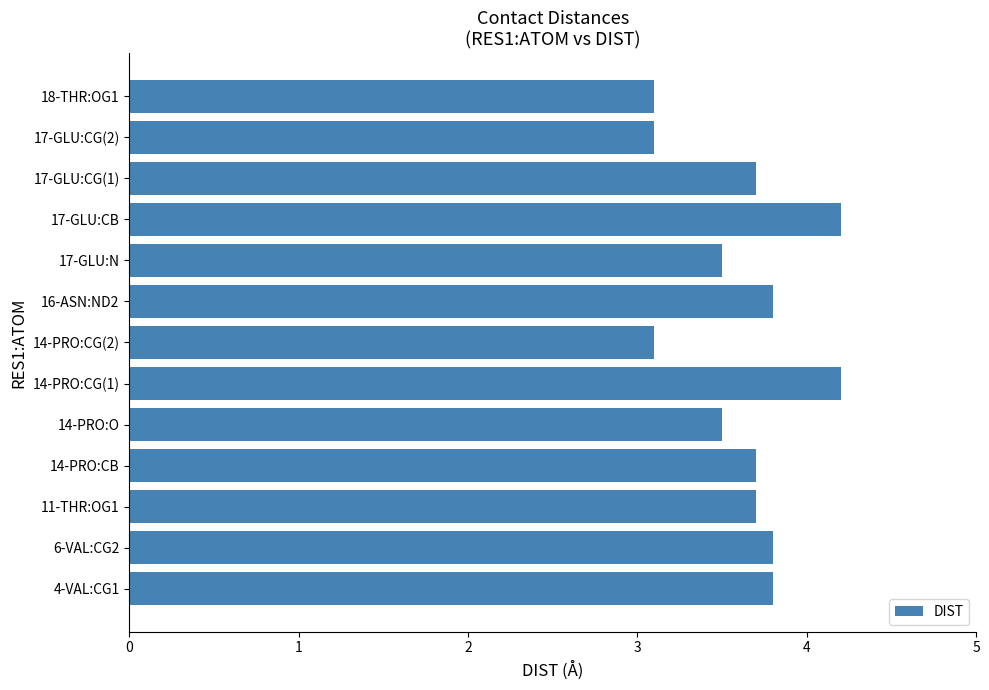

What is the maximum value shown in the chart?

4.2